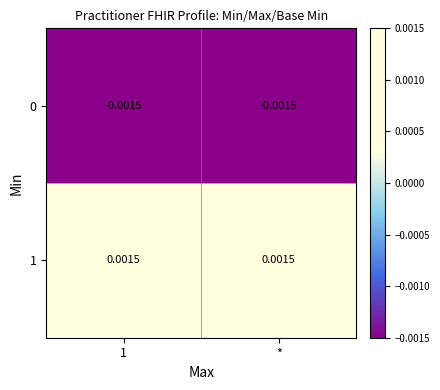

Count the number of categories in the chart.

2